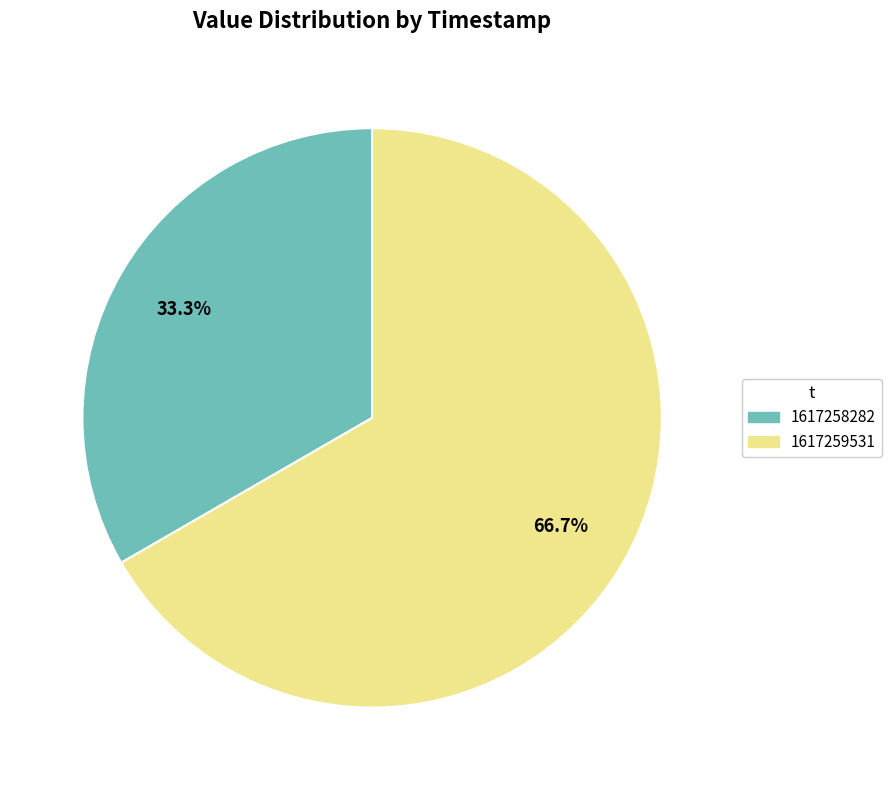

Between 1617258282 and 1617259531, which is larger?

1617259531